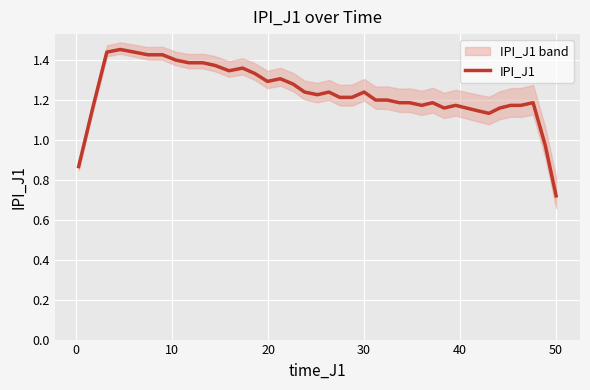

How many interior local valleys (lower than both neighbors) does the data have?

9